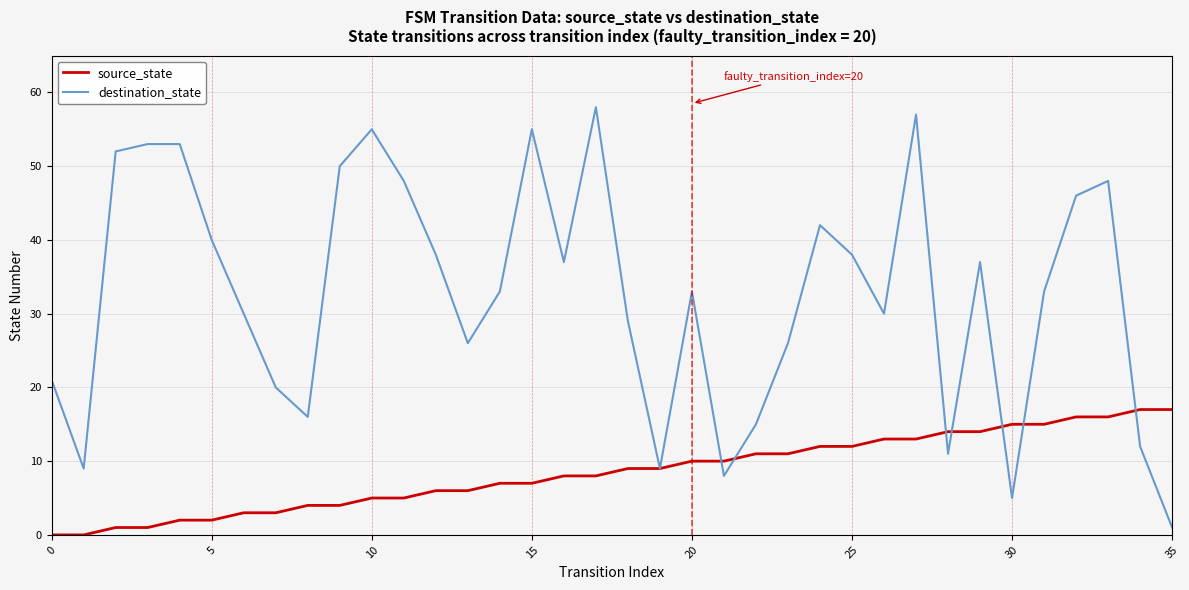

Which series has the largest range (max minus min)?

destination_state